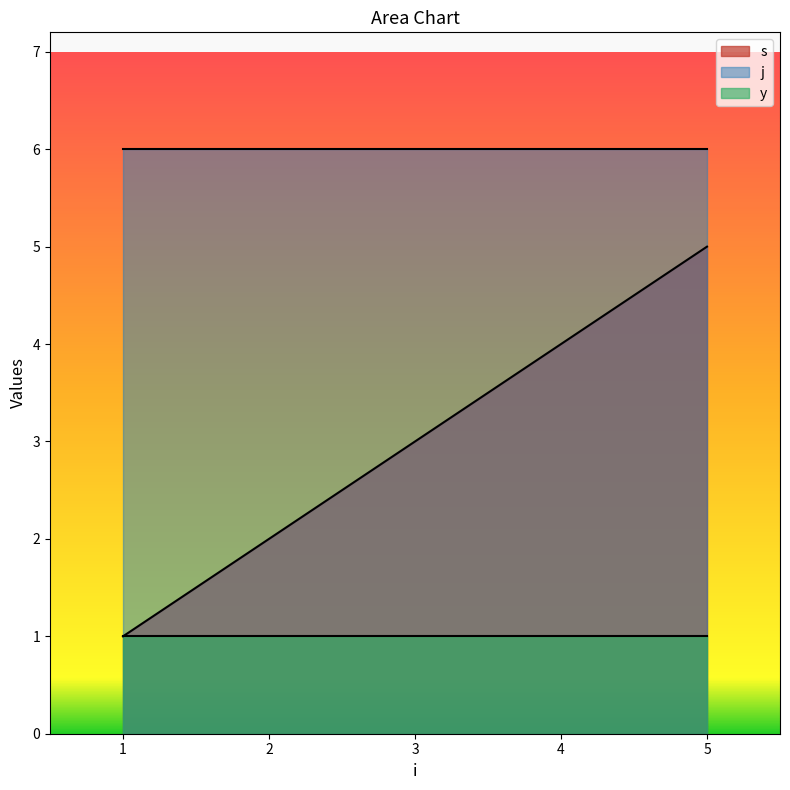

True or false: y and j intersect in this chart.

False